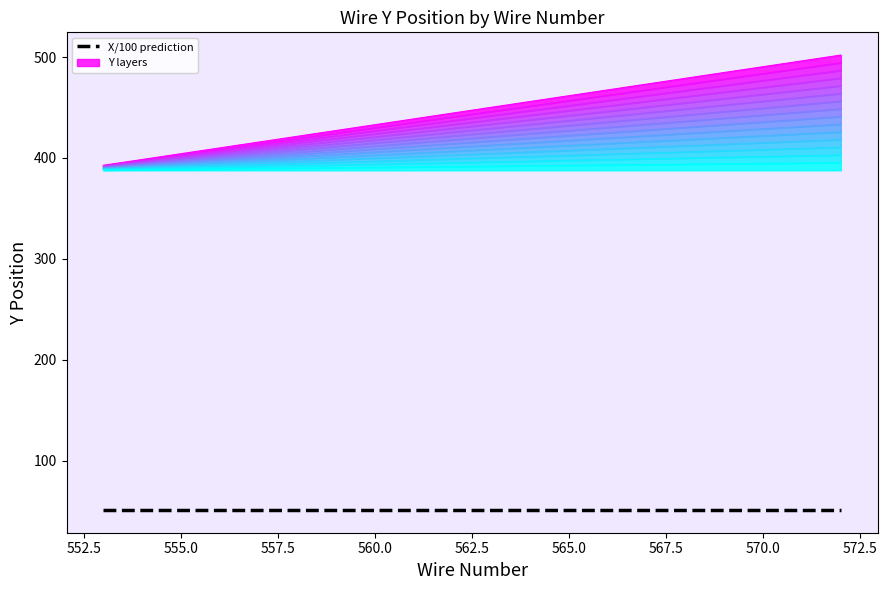

What is the ratio of the value at 571 to the value at 562?

1.1